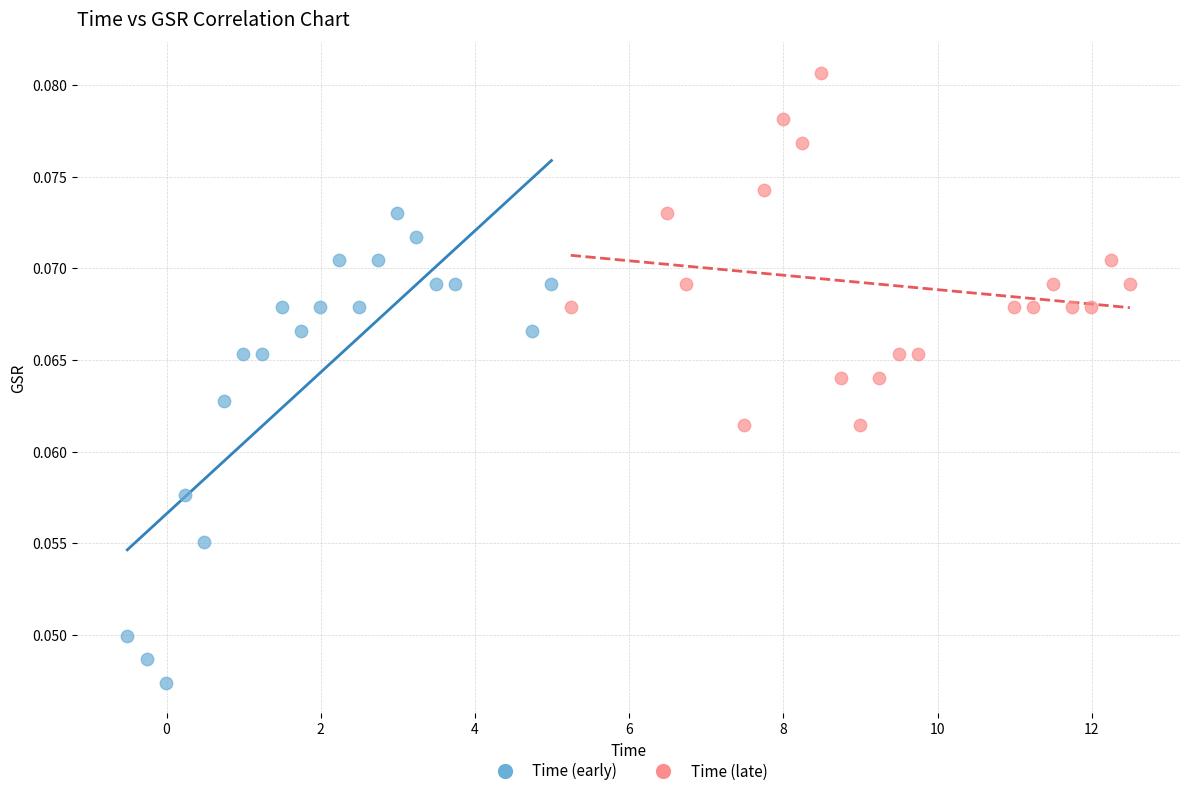

Which series has the largest Y range (max minus min)?

Time (early)